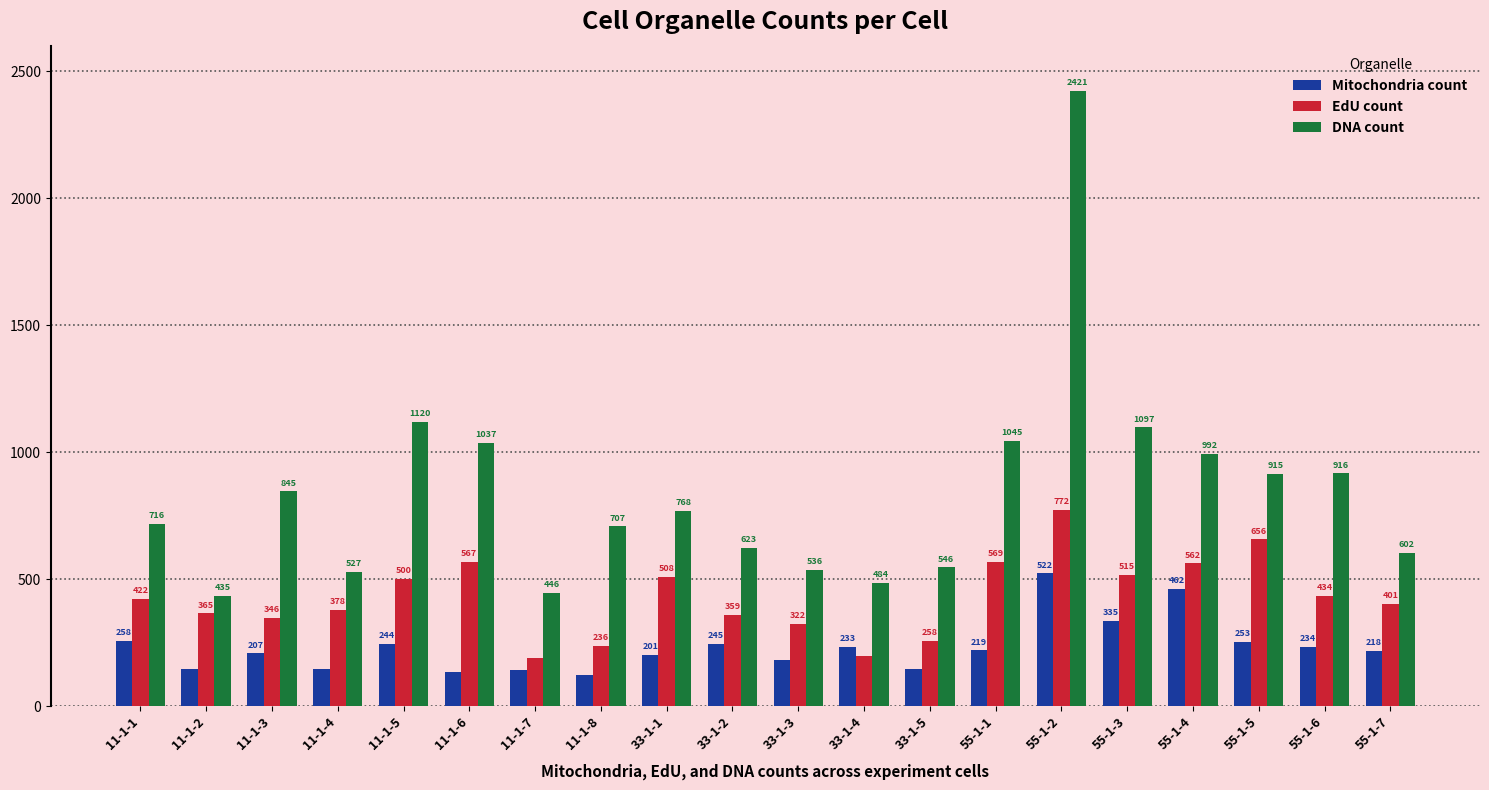

At which label is DNA count closest to 1428?

11-1-5